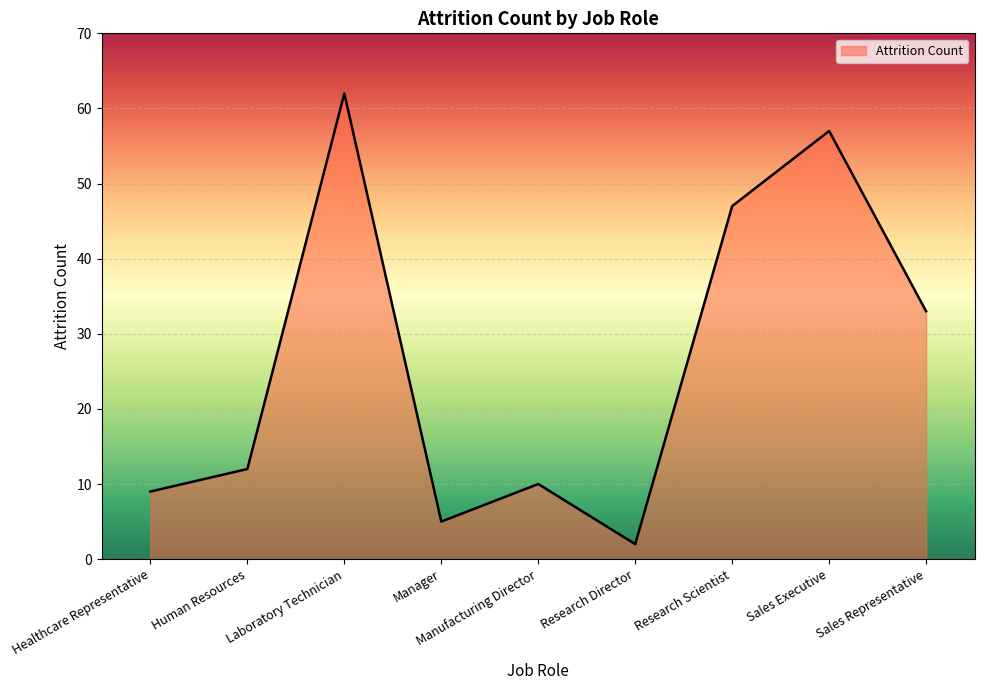

What is the maximum value shown in the chart?

62